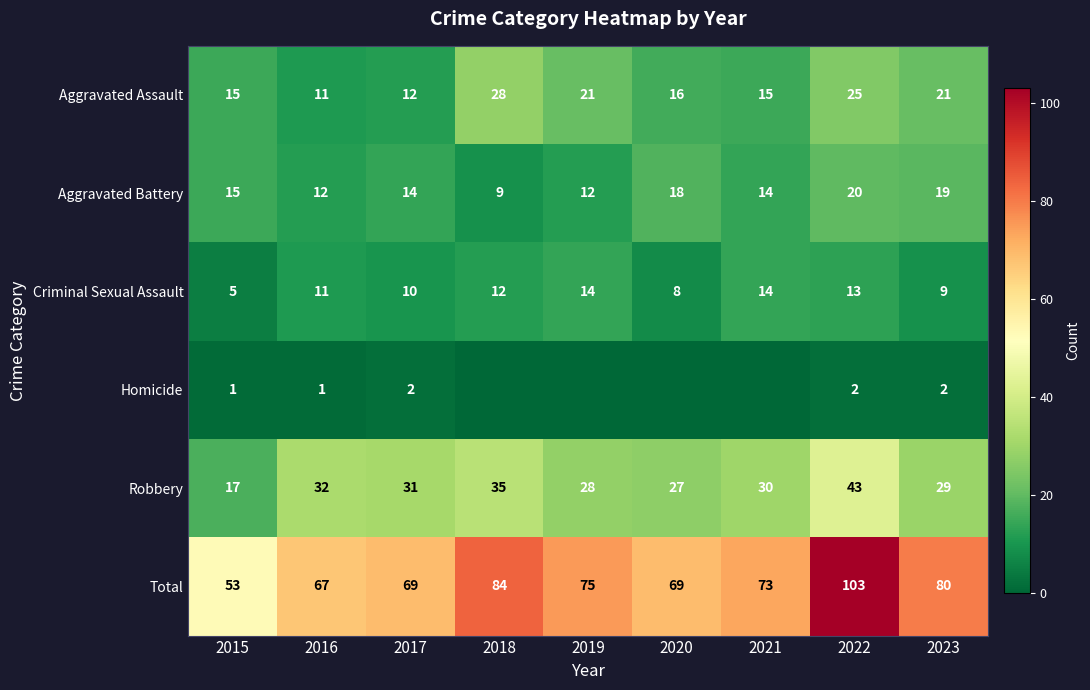

How many data points in Criminal Sexual Assault are less than 11?

4